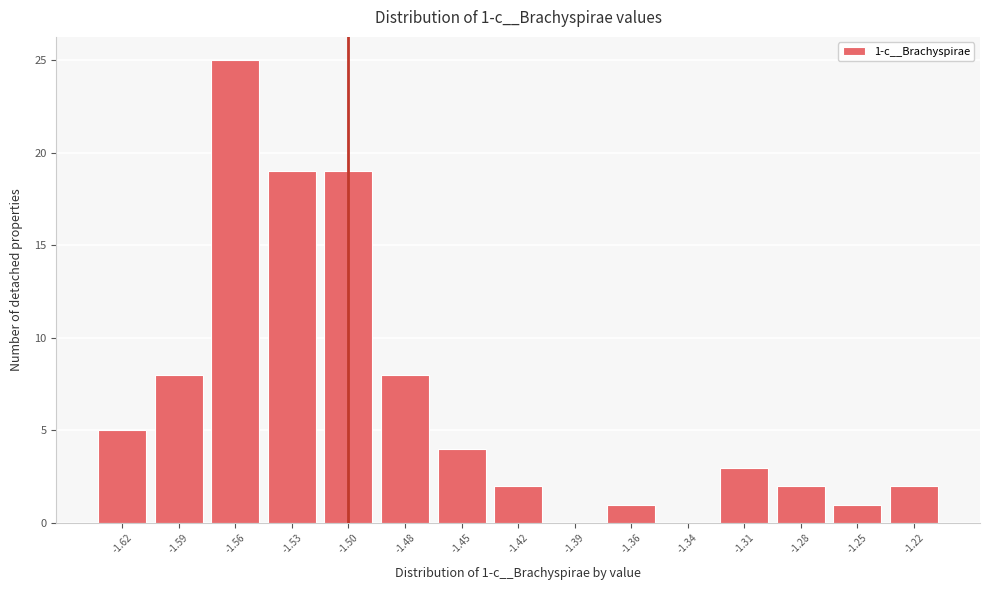

Reading right to left, transcribe all the data shown in this chart.

-1.22=2	-1.25=1	-1.28=2	-1.31=3	-1.34=0	-1.36=1	-1.39=0	-1.42=2	-1.45=4	-1.48=8	-1.50=19	-1.53=19	-1.56=25	-1.59=8	-1.62=5